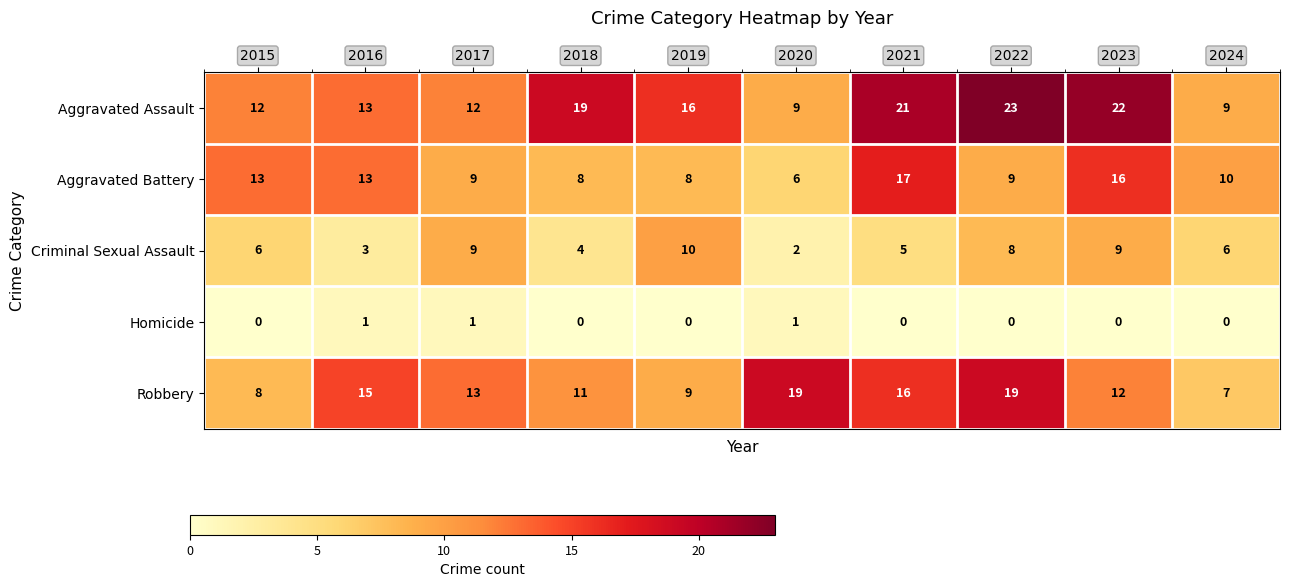

Between 2016 and 2018, which series saw the biggest shift?

Aggravated Assault